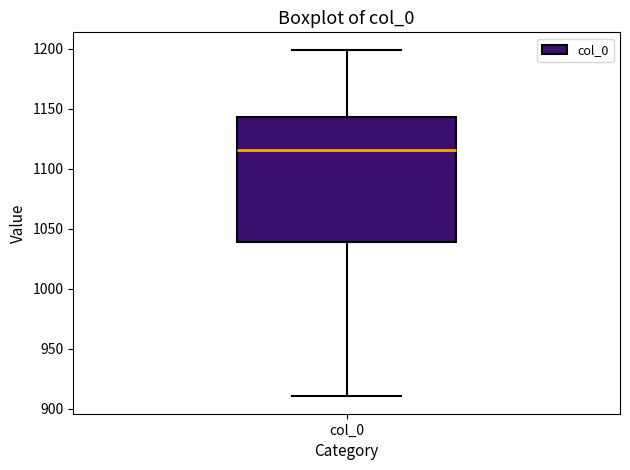

Transcribe this box plot: give where the median line is, the range the box spans, and where the two whiskers end, as read against the y-axis. The values are not printed on the chart, so give them approximately, as read against the axis.

median 1115, box 1040 to 1145, whiskers 910 to 1200